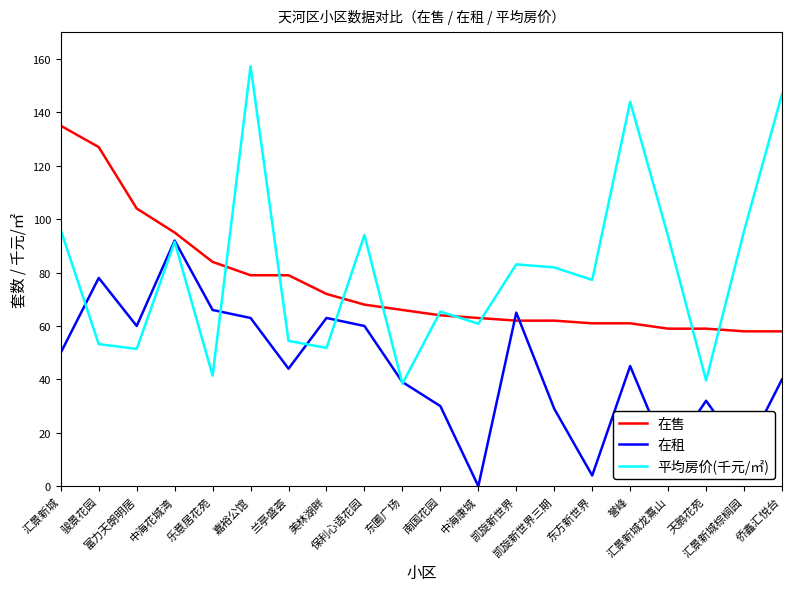

Is the value of 平均房价(千元/㎡) at 汇景新城龙熹山 greater than the value of 在售 at 保利心语花园?

Yes